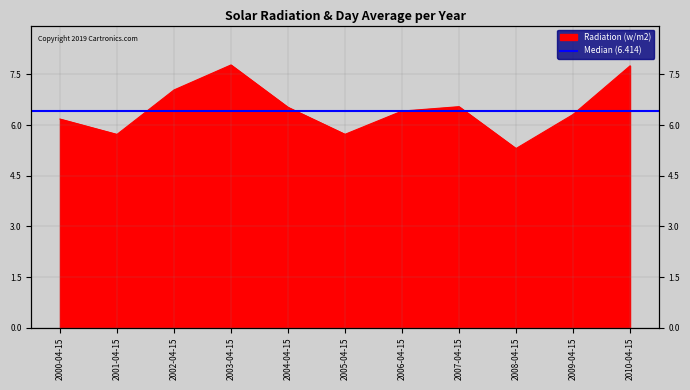

What position from the right is 2010-04-15?

1